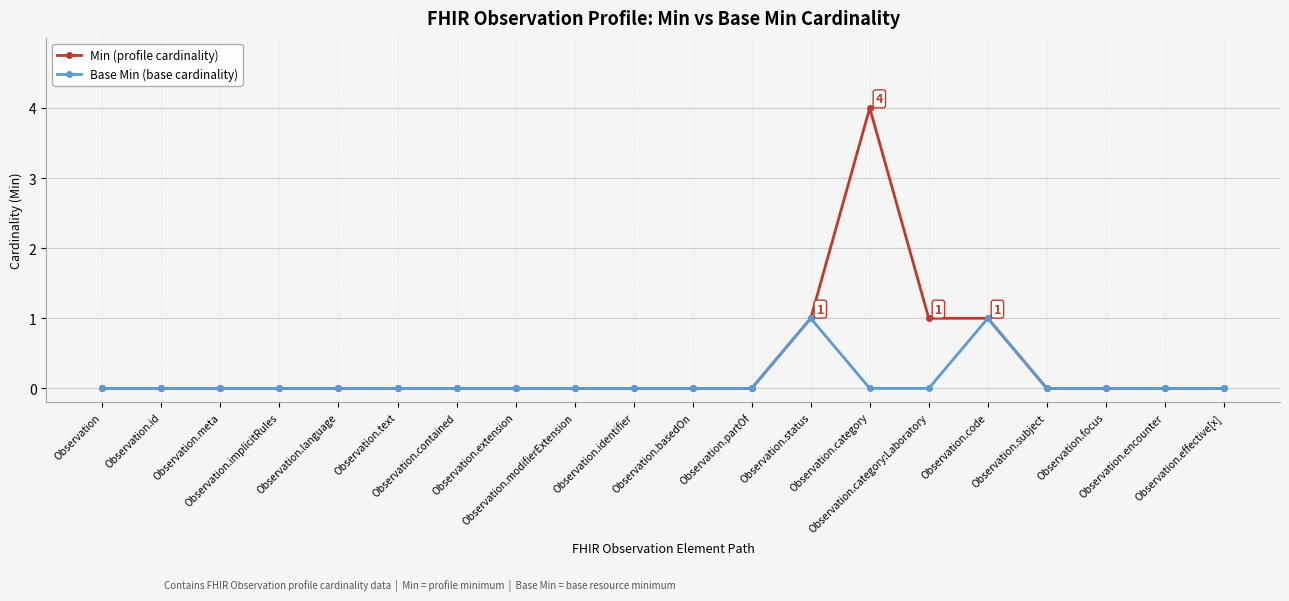

The Min (profile cardinality) series shows 1 at Observation.status. True or false?

True